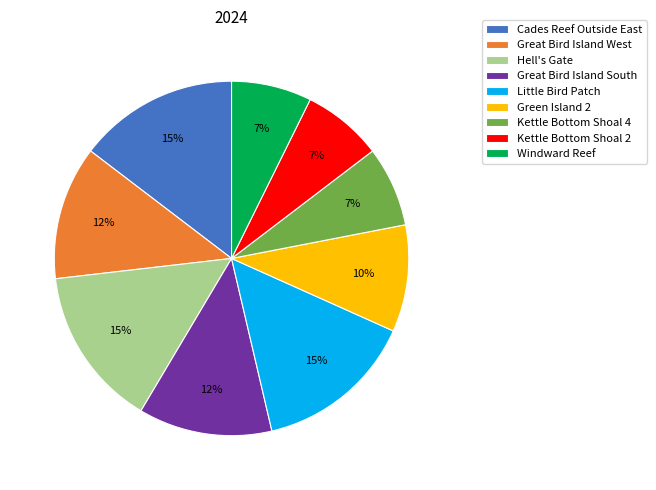

The Green Island 2 slice represents 10% of the pie. True or false?

True